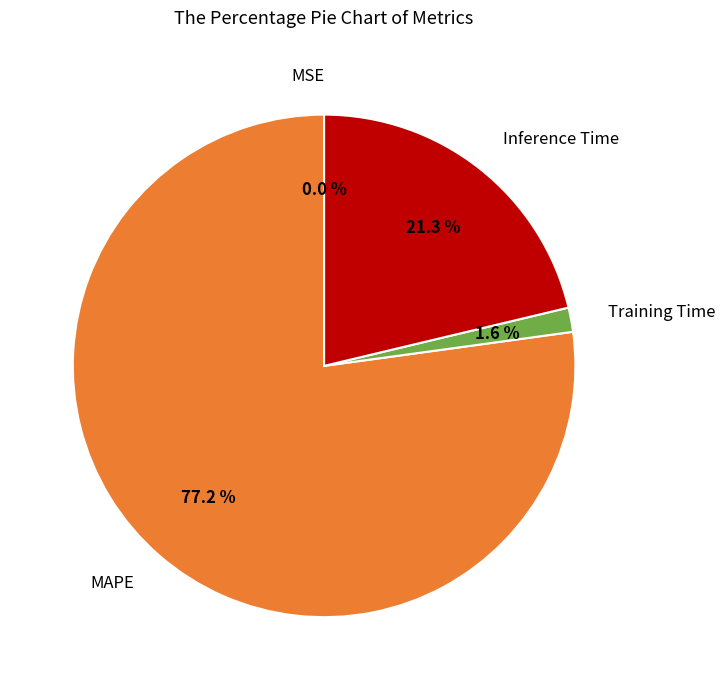

What is the largest slice in the pie chart?

MAPE